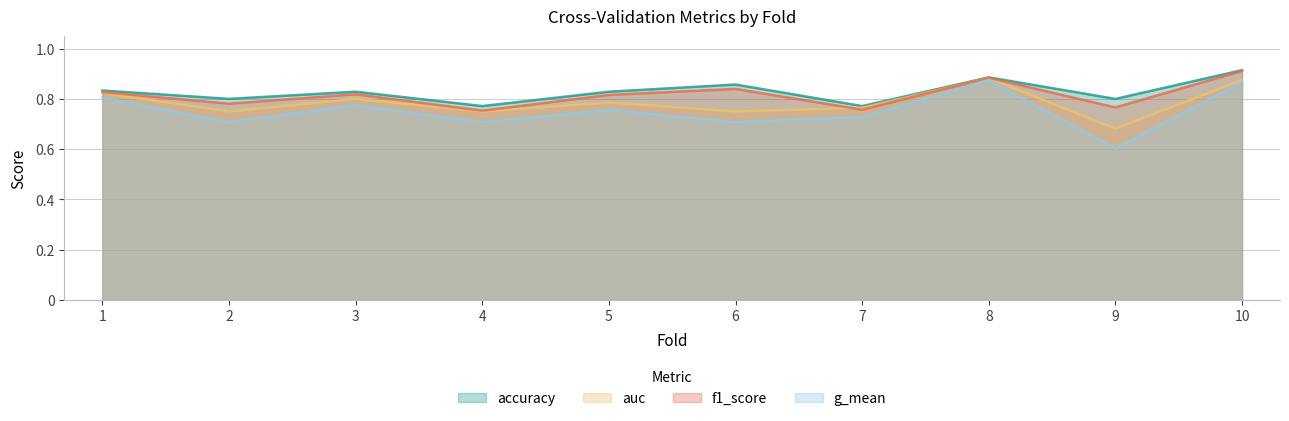

How many lines are shown in the chart?

4